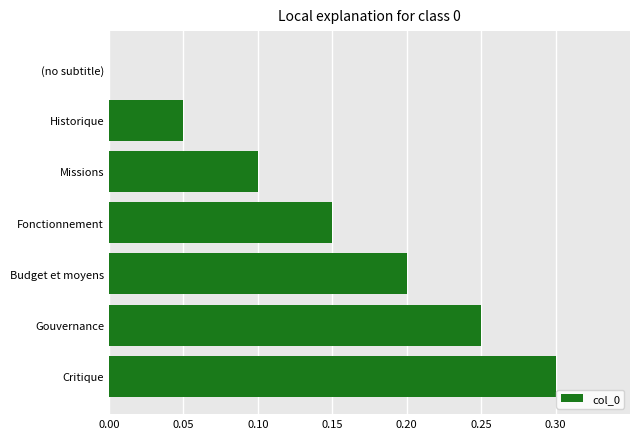

How many values are above zero?

6